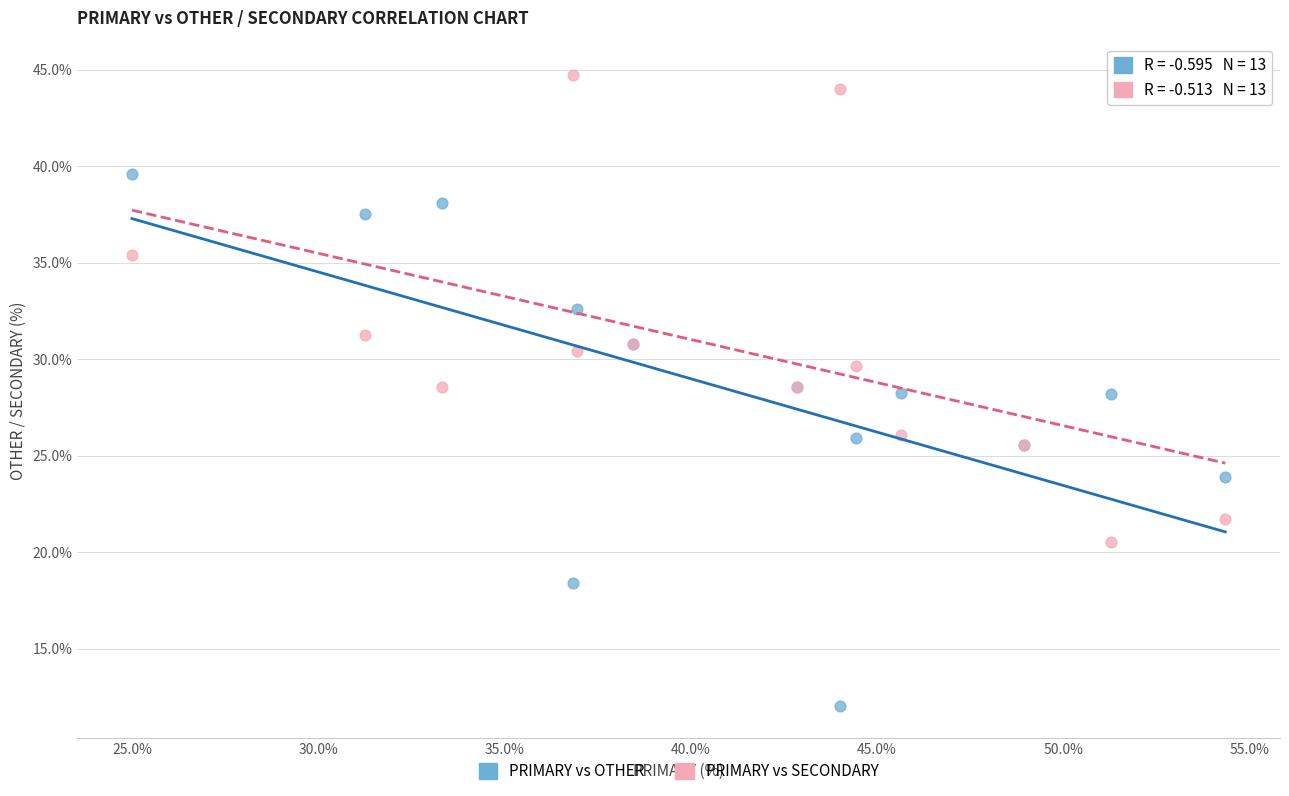

What is the X range (max minus min) for the scatter plot?

29.3